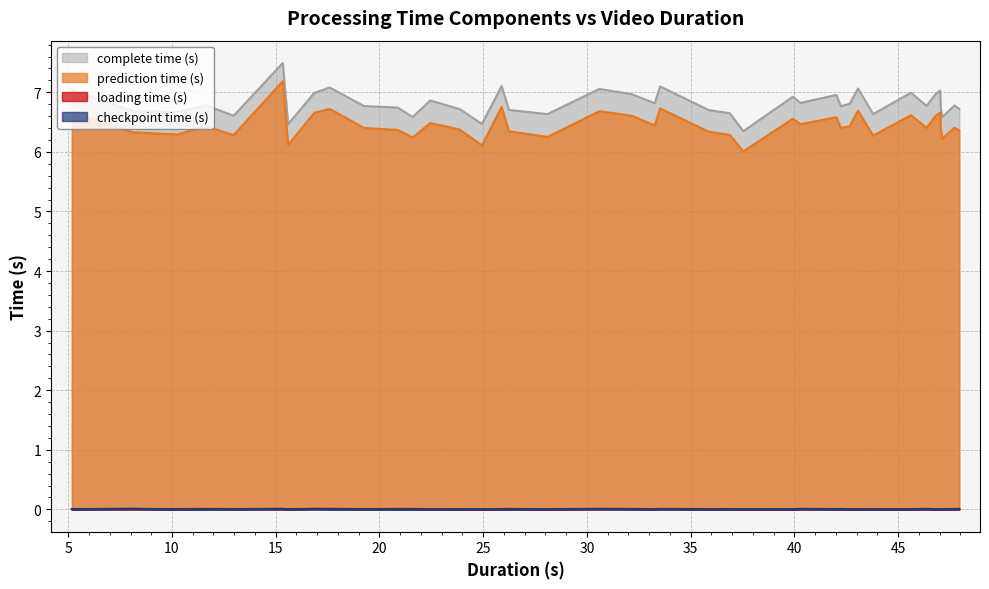

Which series has the widest spread of values?

prediction time (s)